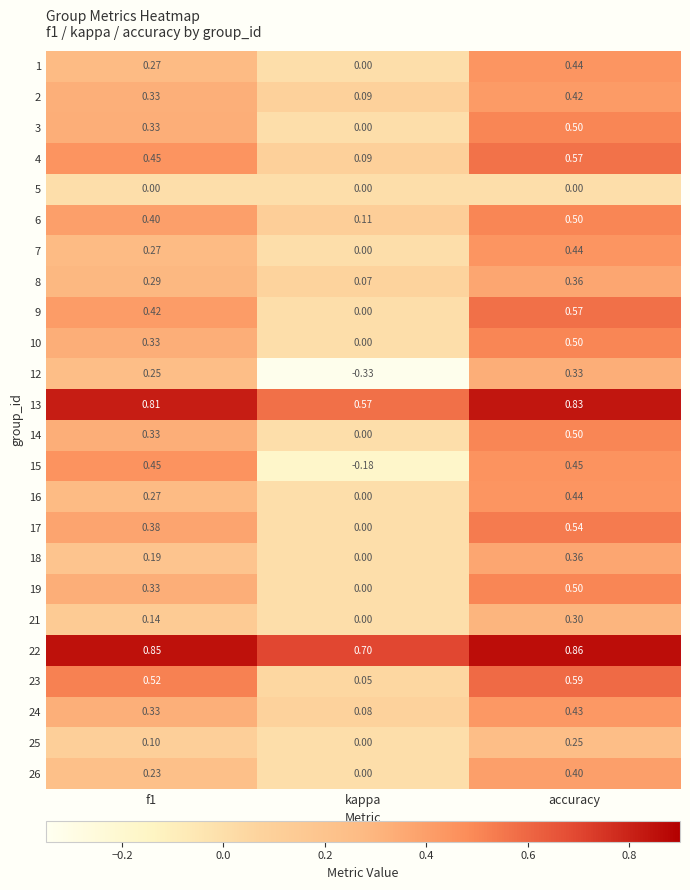

Is the value of 15 at f1 greater than the value of 24 at f1?

Yes